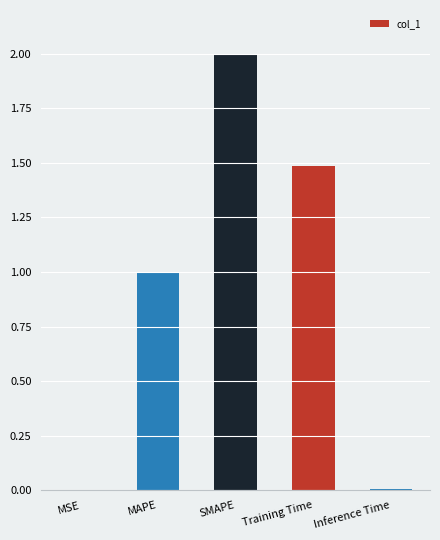

What is the greatest value displayed?

2.0